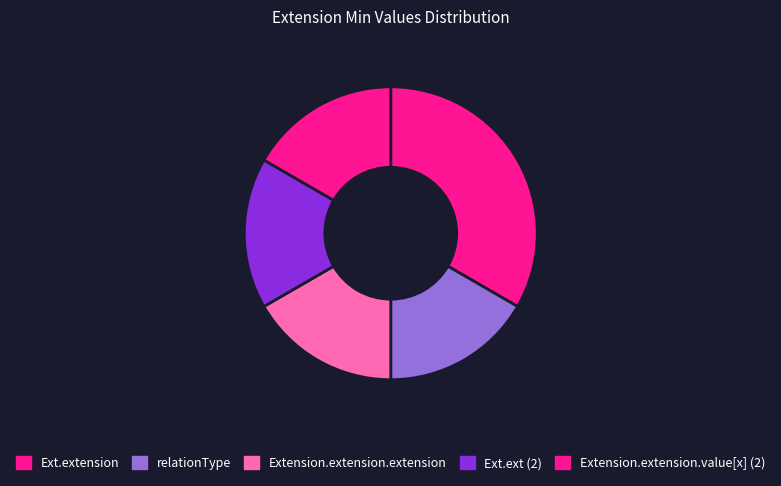

How many segments does this pie chart have?

5